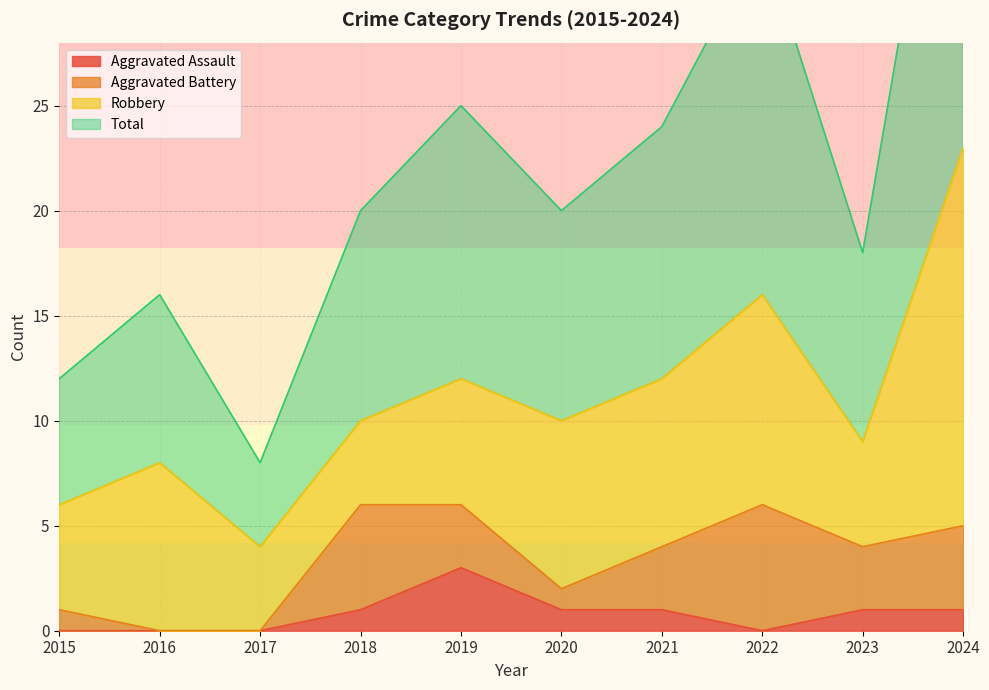

Which series has the widest spread of values?

Total